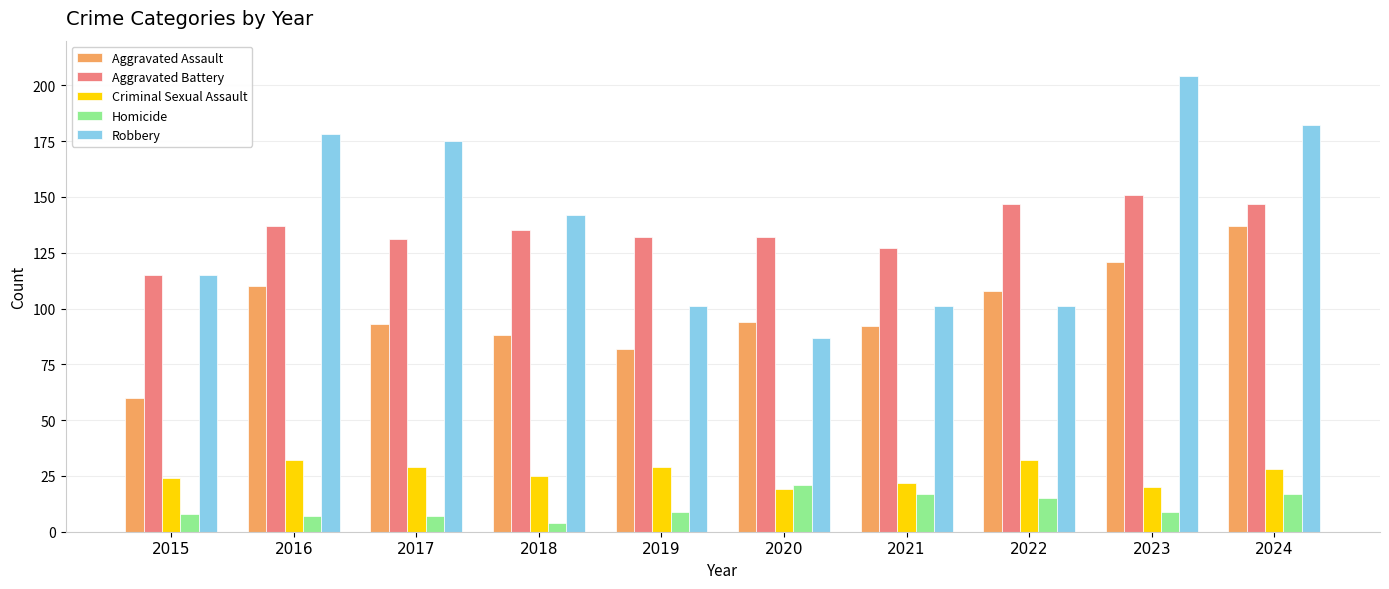

What is the difference between the highest and lowest values at 2024?

165